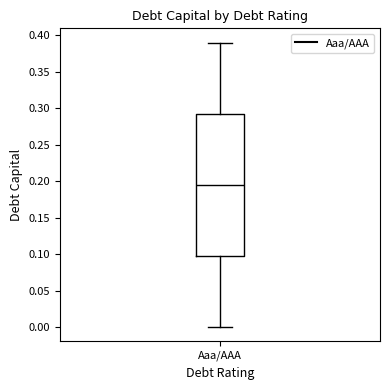

Read this box plot against the y-axis: the position of the median line, the range covered by the box, and the ends of both whiskers. The values are not printed on the chart, so give them approximately, as read against the axis.

median 0.195, box 0.100 to 0.295, whiskers 0.000 to 0.390